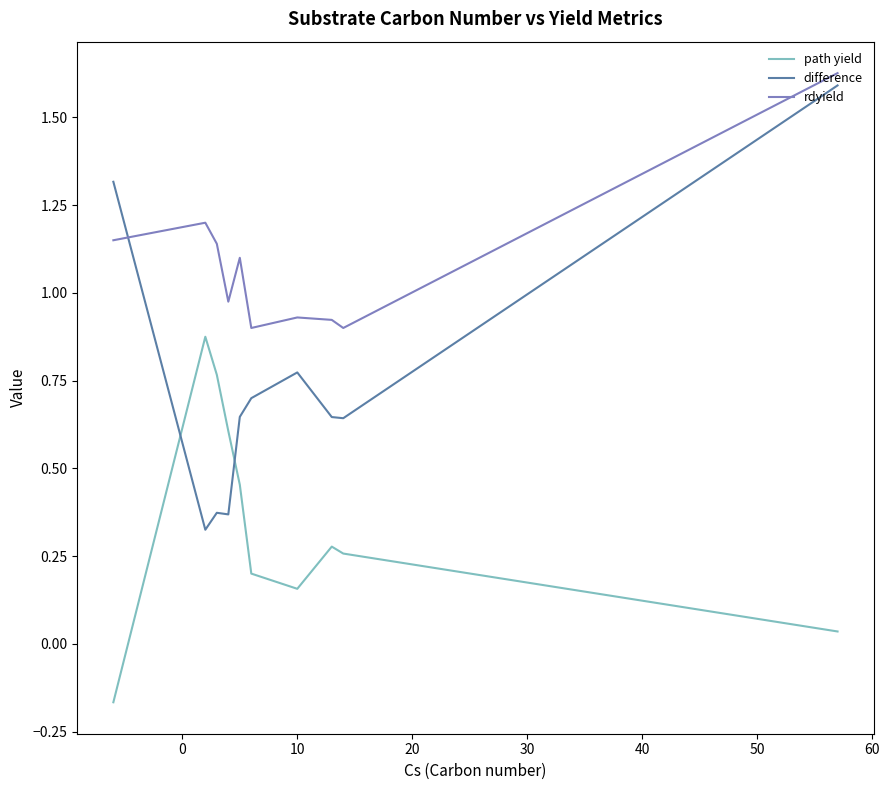

Rank the series by their average value, from lowest to highest.

path yield, difference, rdyield